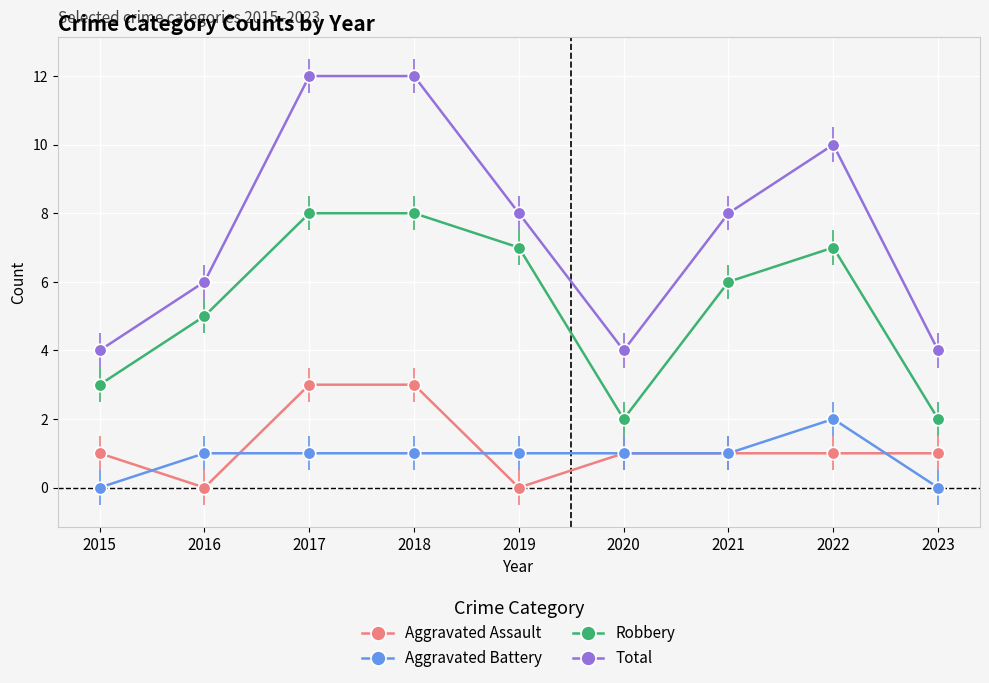

How many interior local valleys does the Total series have?

1